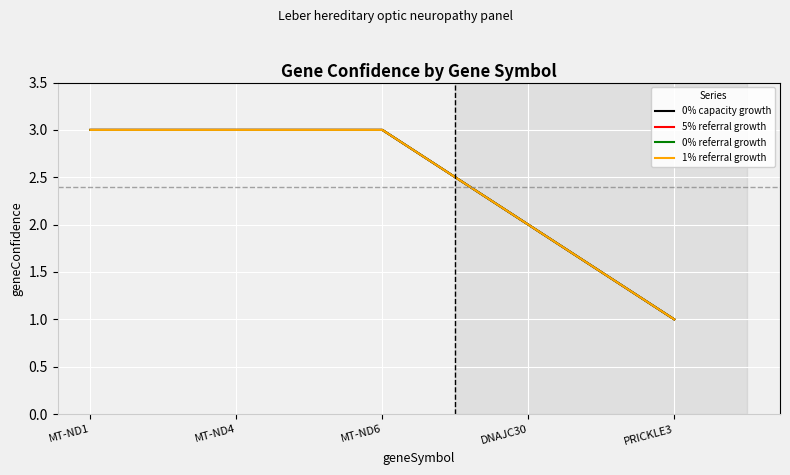

List the labels in order of 0% referral growth value, largest first.

MT-ND1, MT-ND4, MT-ND6, DNAJC30, PRICKLE3